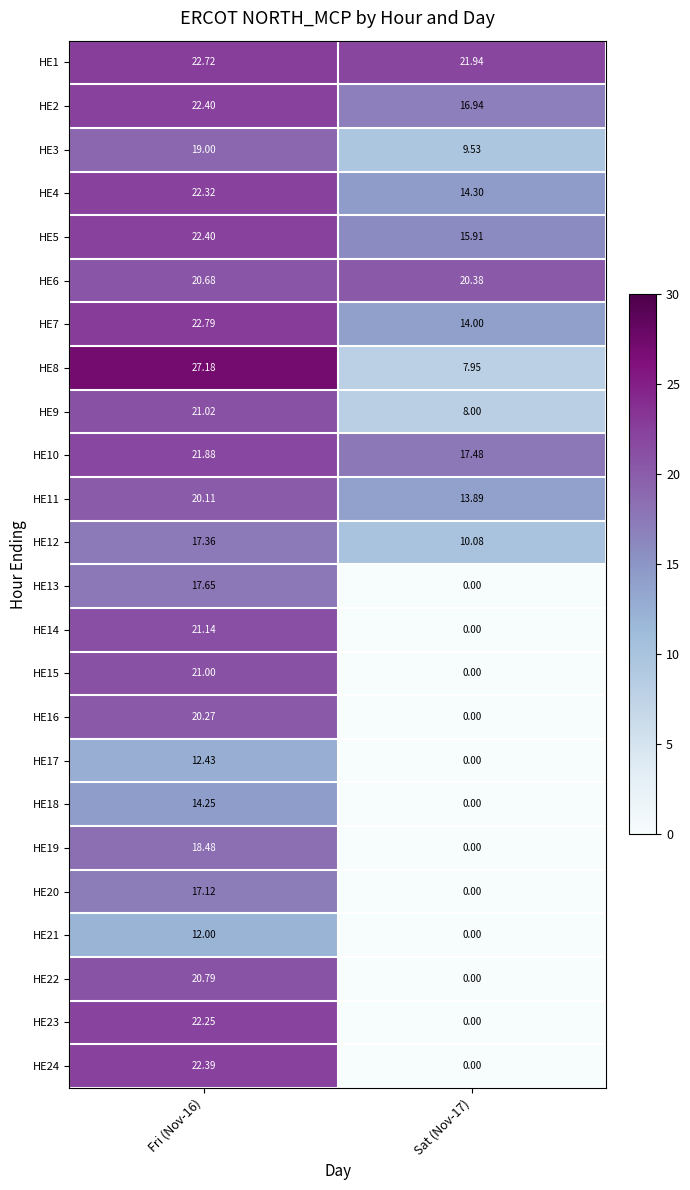

How many values in HE20 are above zero?

1